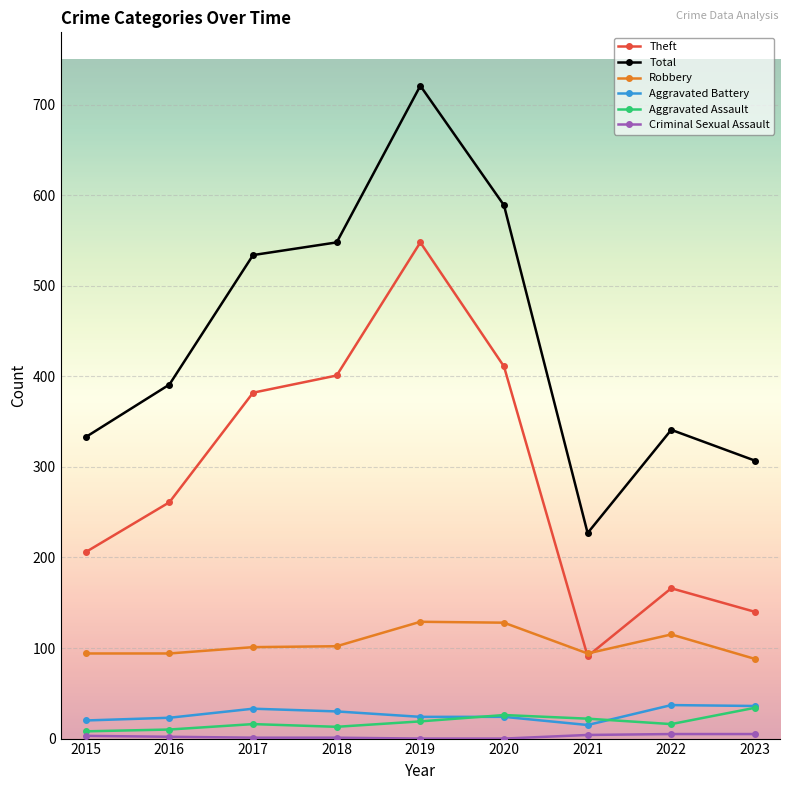

How many interior local peaks does the Theft series have?

2